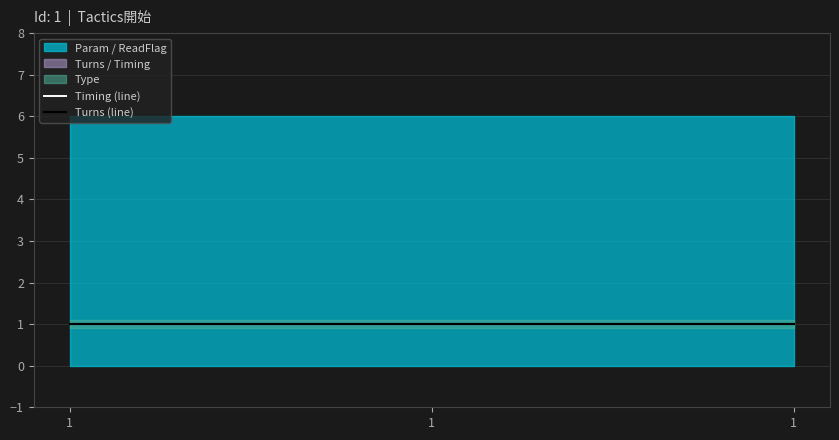

The Param series shows 6 at 1. True or false?

True